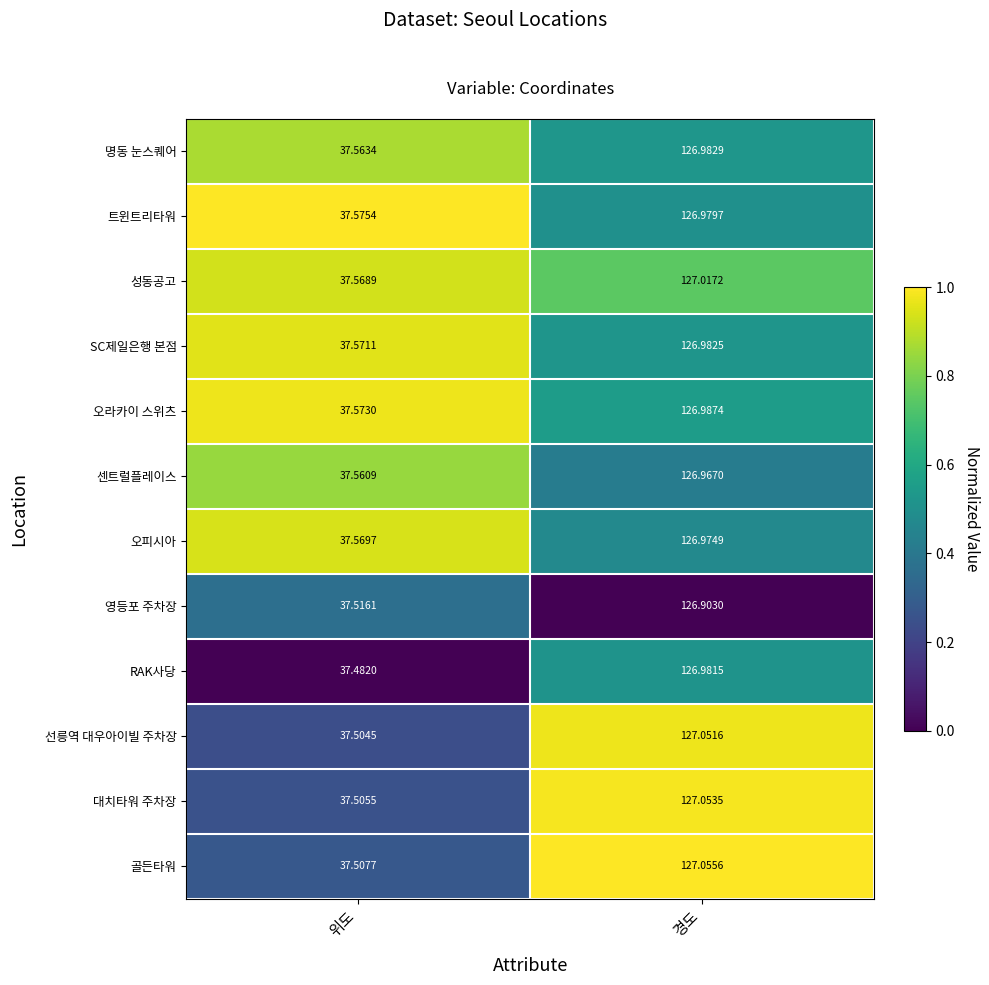

Rank the series at 위도 from highest to lowest value.

트윈트리타워, 오라카이 스위츠, SC제일은행 본점, 오피시아, 성동공고, 명동 눈스퀘어, 센트럴플레이스, 영등포 주차장, 골든타워, 대치타워 주차장, 선릉역 대우아이빌 주차장, RAK사당